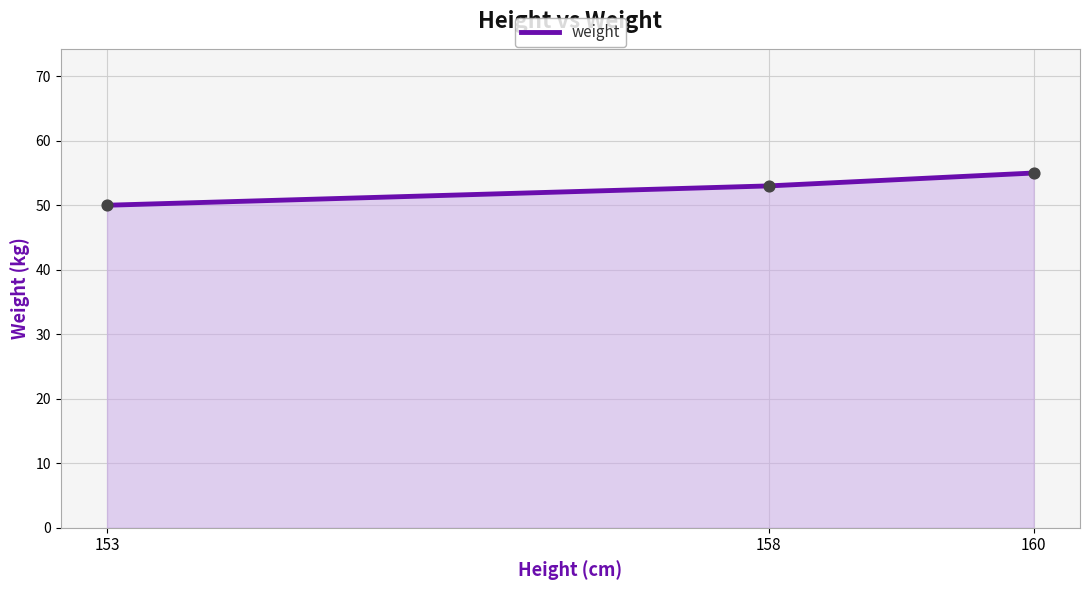

Approximately how many times larger is the value at 160 compared to 153?

1.1